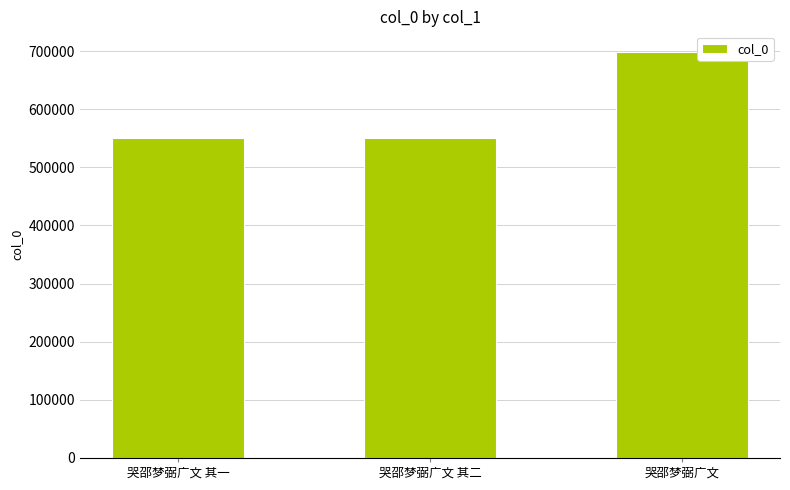

What is the approximate value at 哭邵梦弼广文?

699039